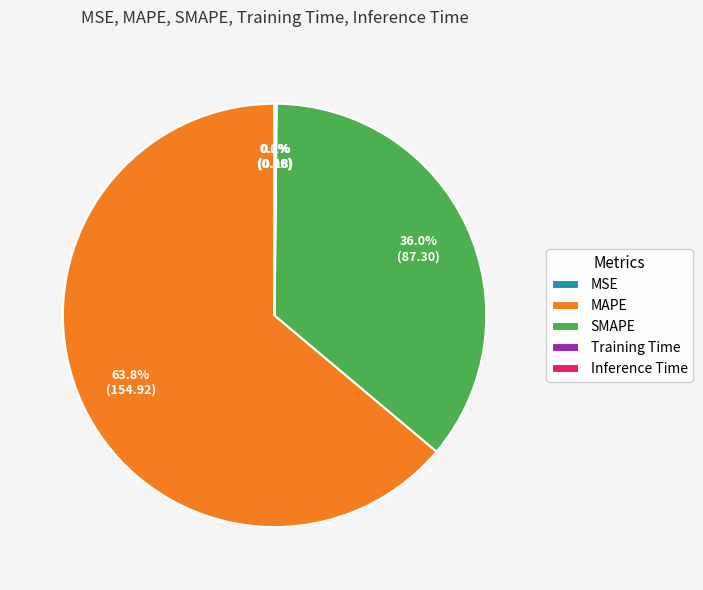

To the nearest percent, what is the difference between the largest and smallest slice percentages?

64%